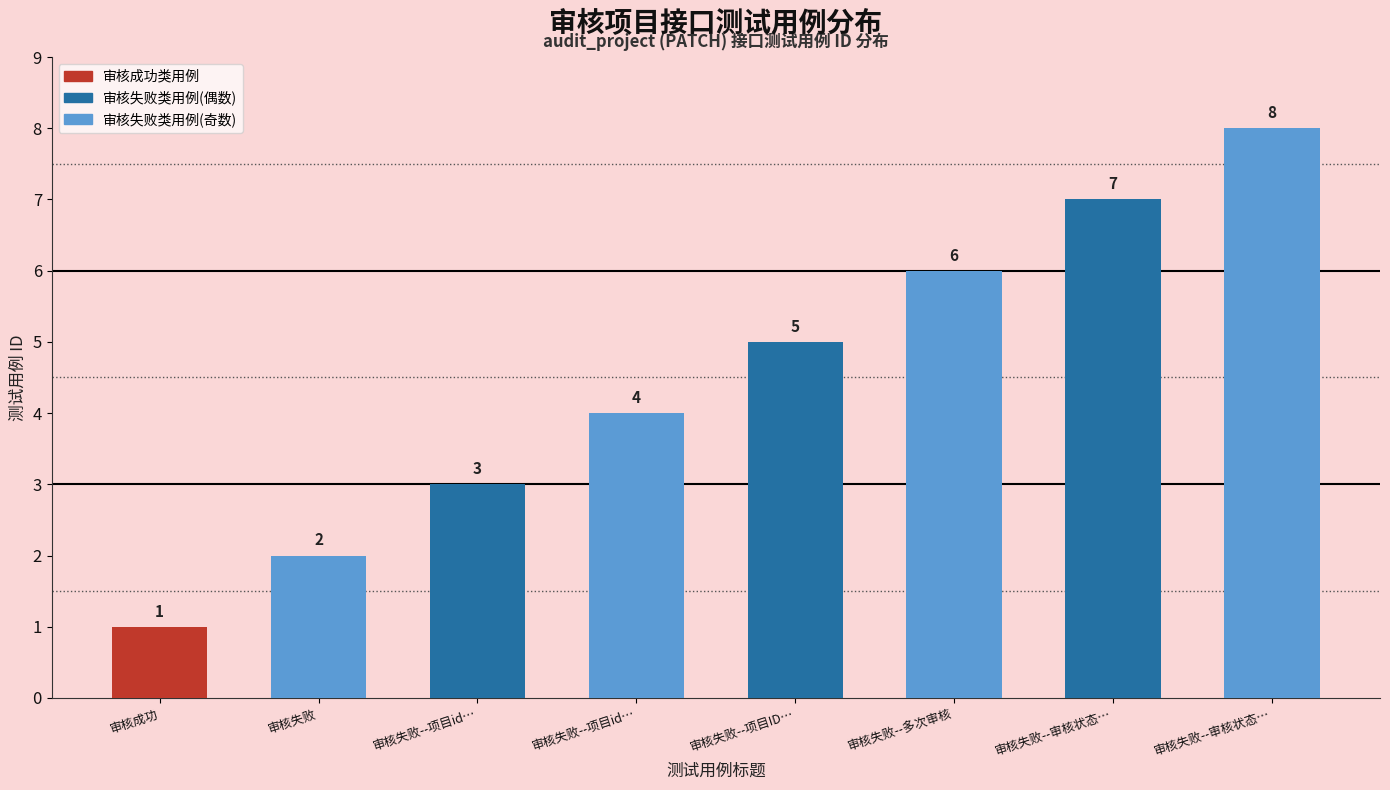

What is the difference between the values at 审核失败--多次审核 and 审核失败--审核状态…?

2